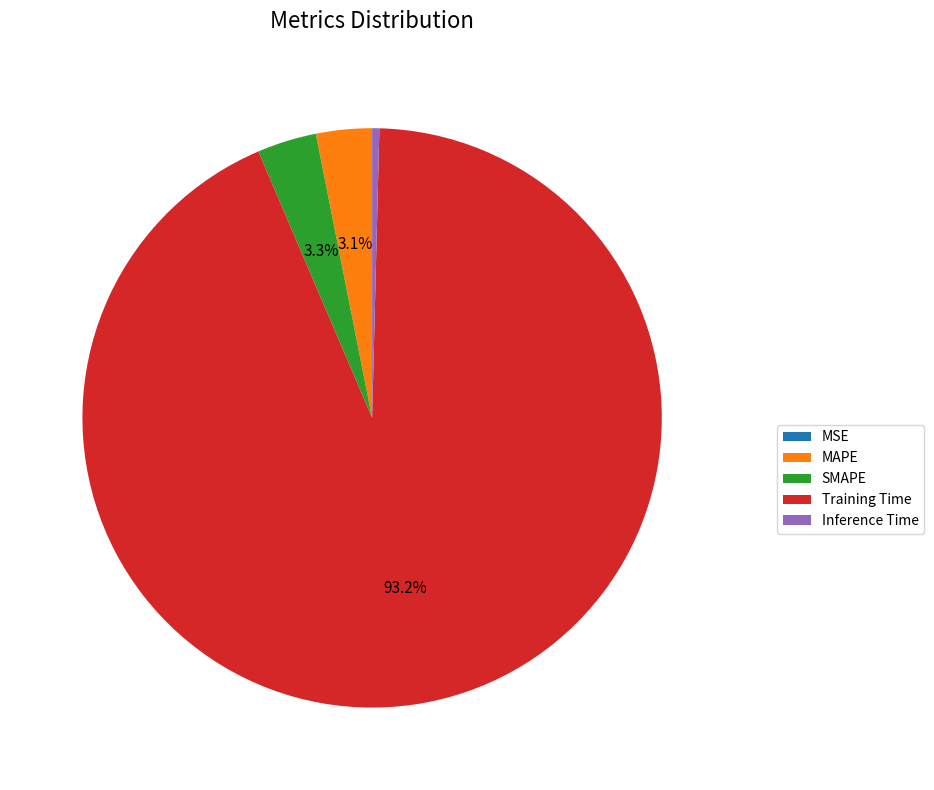

Do Inference Time and Training Time together represent more than half of the pie?

Yes